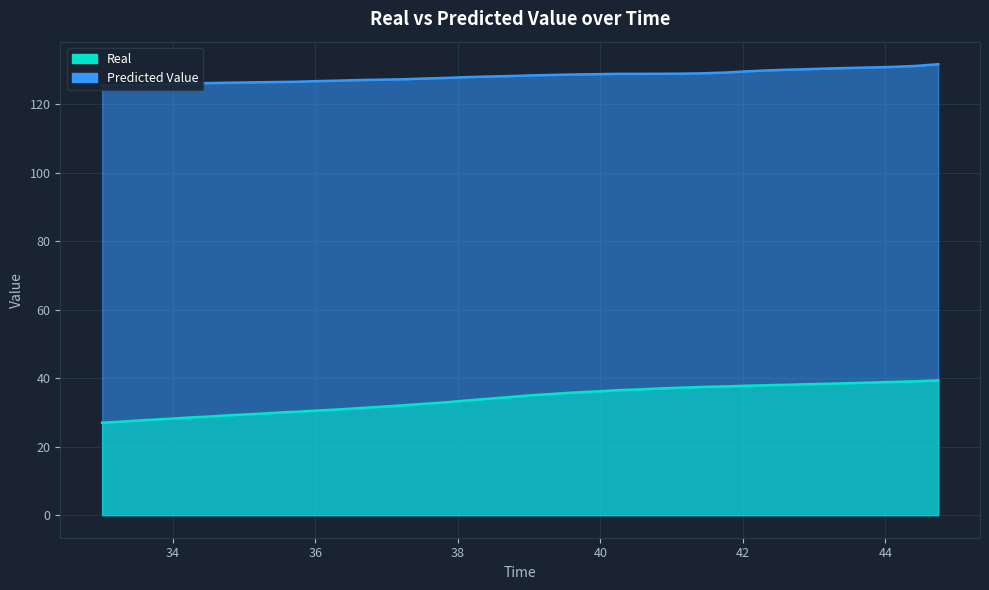

At how many categories does at least one series exceed 115?

40